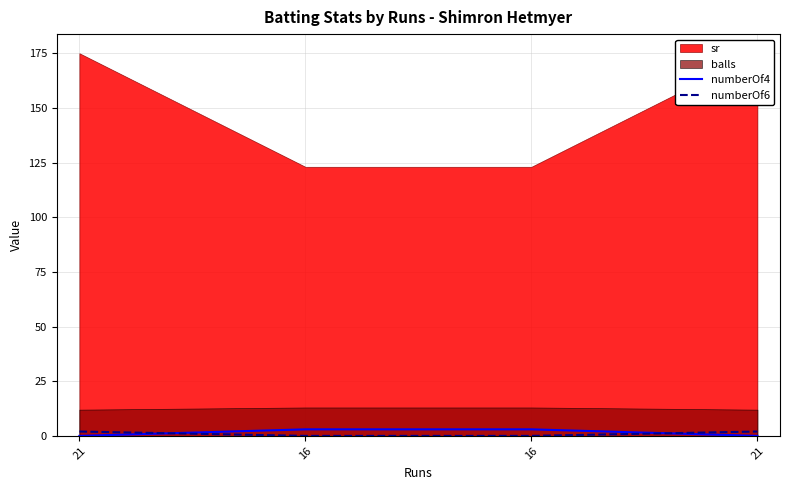

Is the value of numberOf6 at 16 greater than the value of numberOf4 at 21?

No